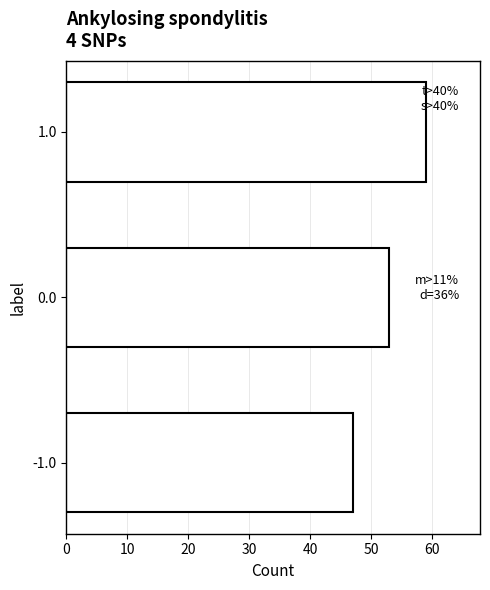

Reading bottom to top, what are all the values shown in this chart?

-1.0=47	0.0=53	1.0=59